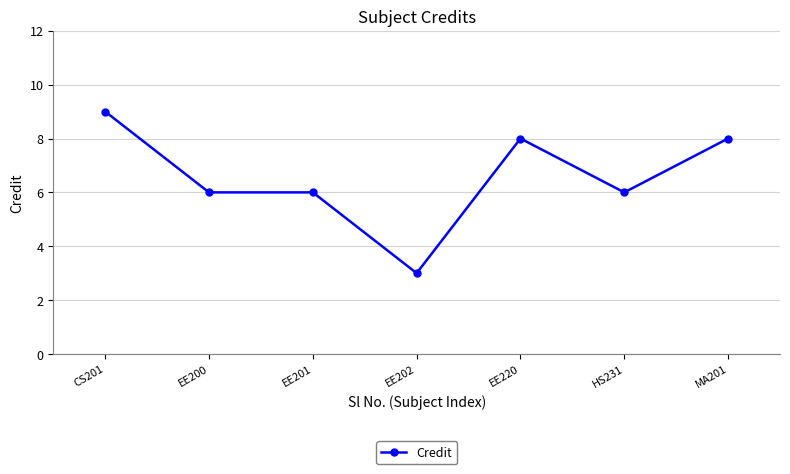

What is the sum of all values?

46